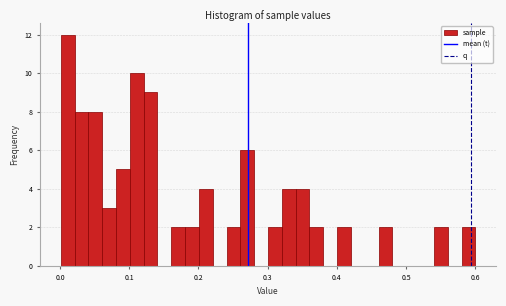

Around what value on the x-axis is the tallest bar? Give the approximate position of its centre, as read against the axis.

0.01